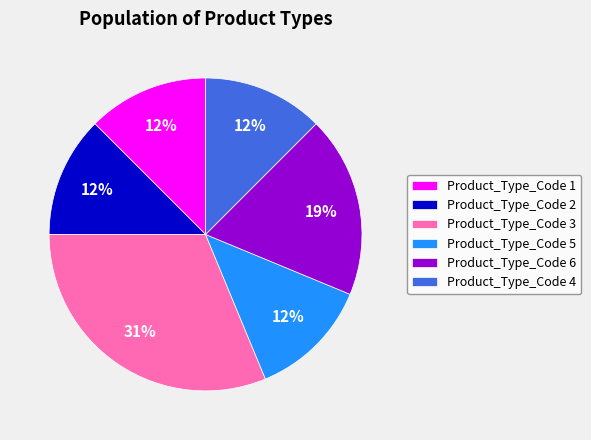

To the nearest percent, what percentage of the pie is Product_Type_Code 6?

19%